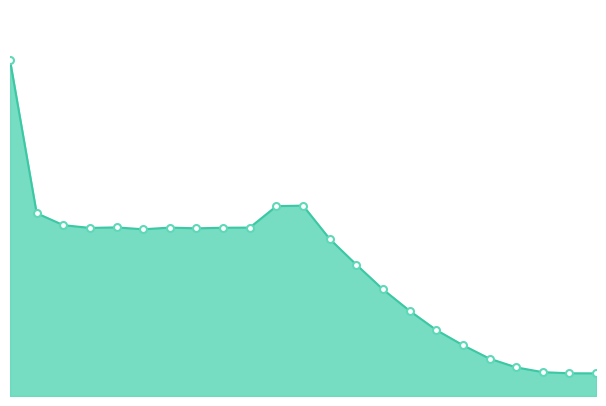

What is the value of the 8th point from the left?

99927